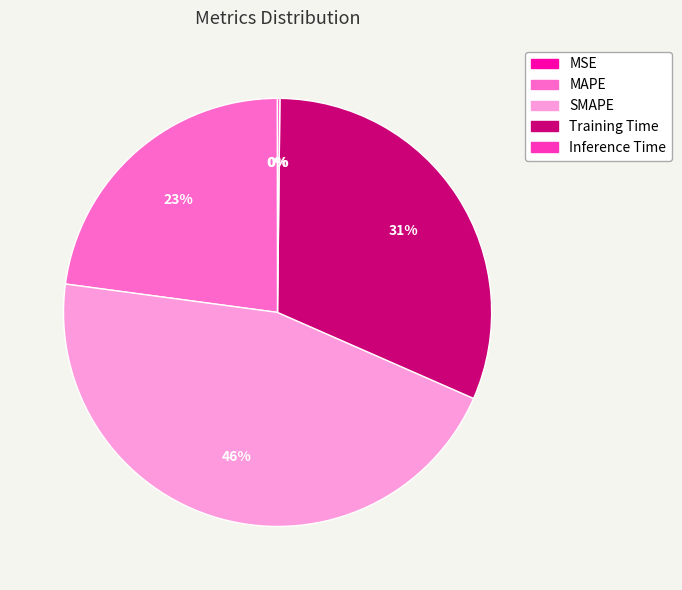

To the nearest percent, what is the difference between the largest and smallest slice percentages?

46%